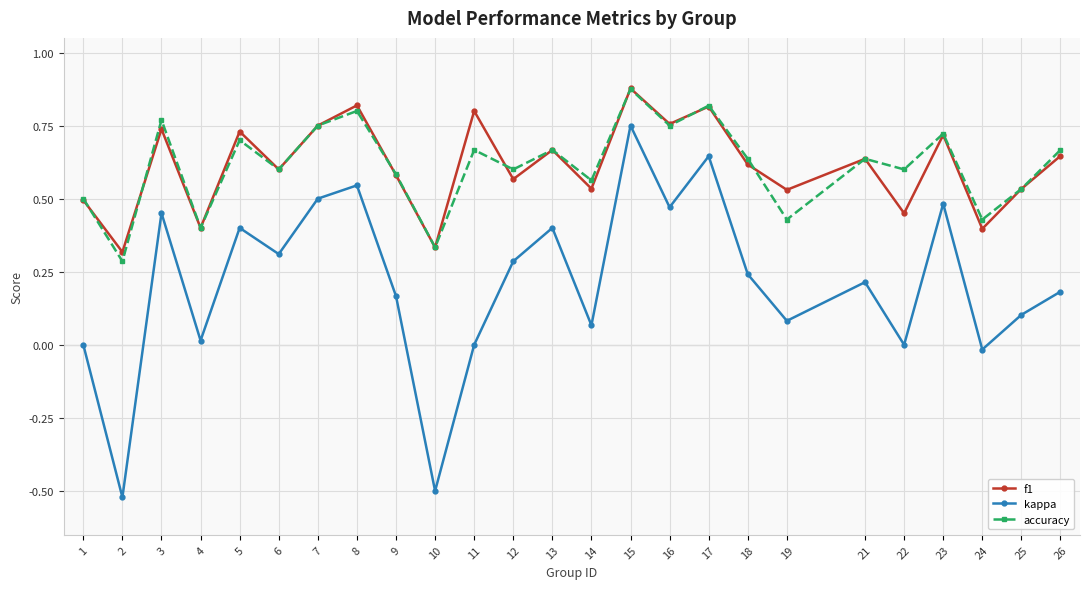

How many accuracy values are between 0 and 1?

25